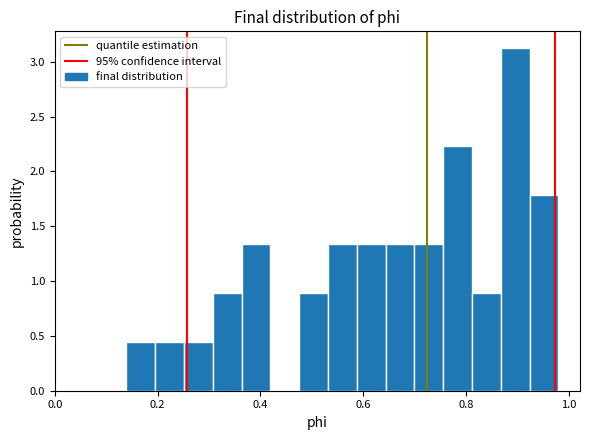

Around what value on the x-axis is the tallest bar? Give the approximate position of its centre, as read against the axis.

0.90